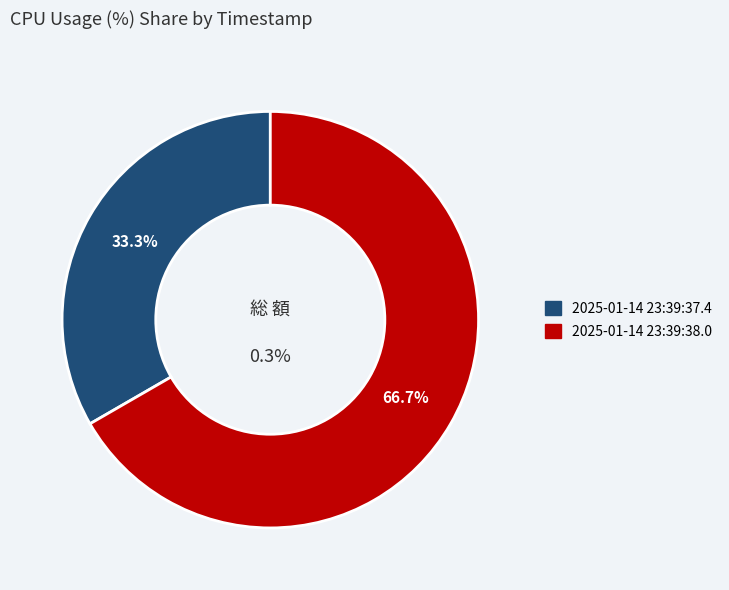

What is the change in value from 2025-01-14 23:39:37.4 to 2025-01-14 23:39:38.0?

+0.1